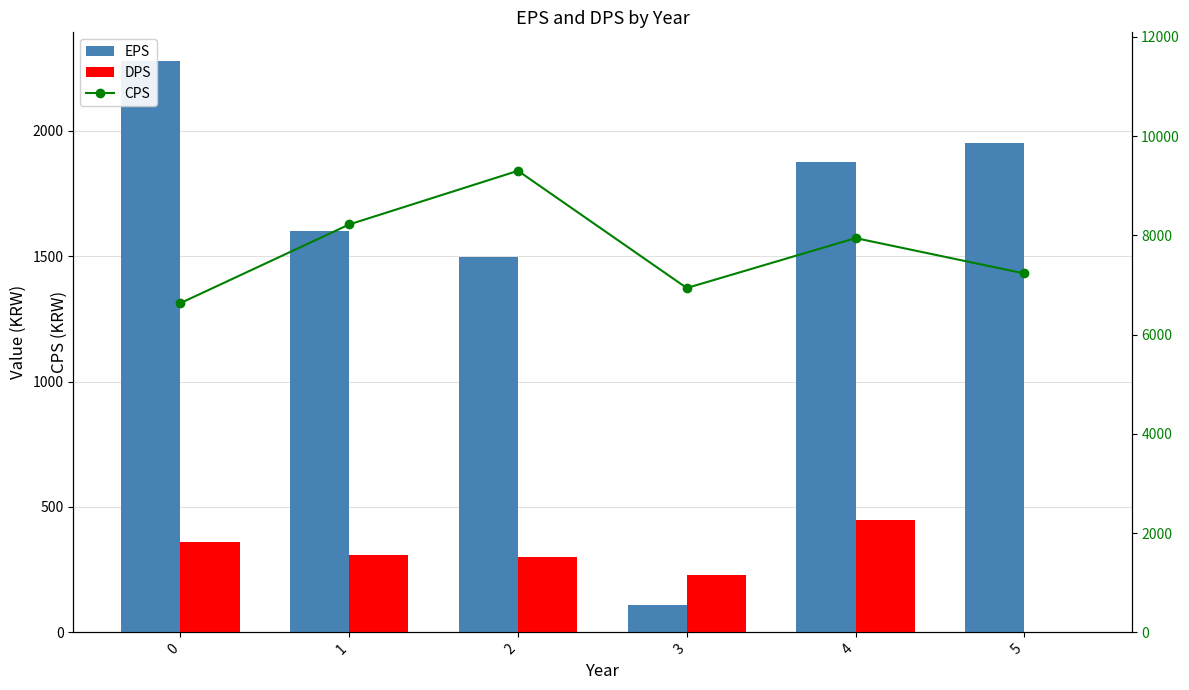

How many categories are shown in the chart?

6